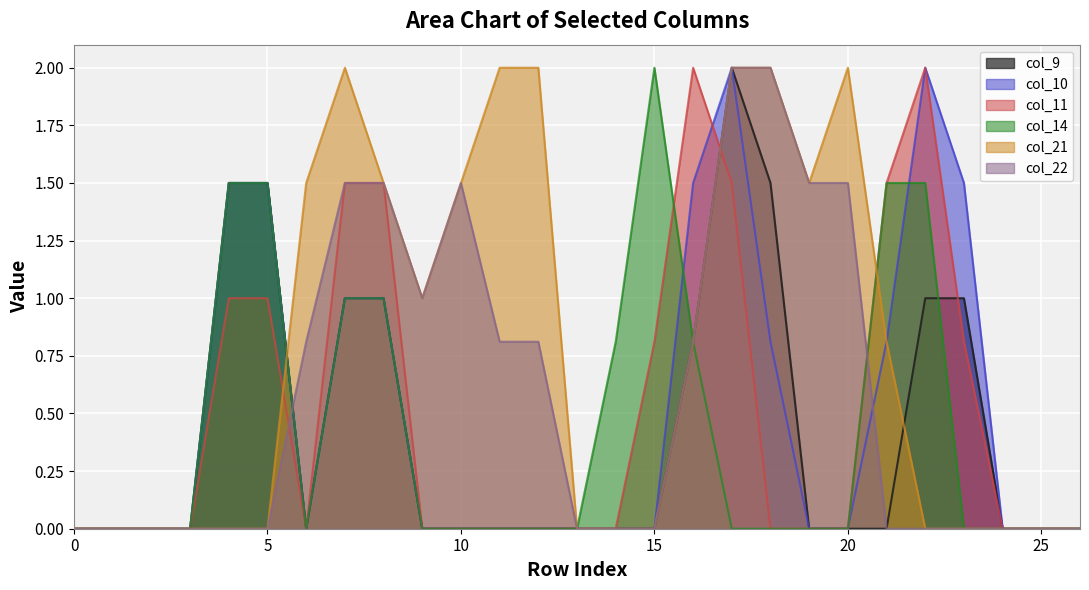

Count the number of data series in this chart.

6